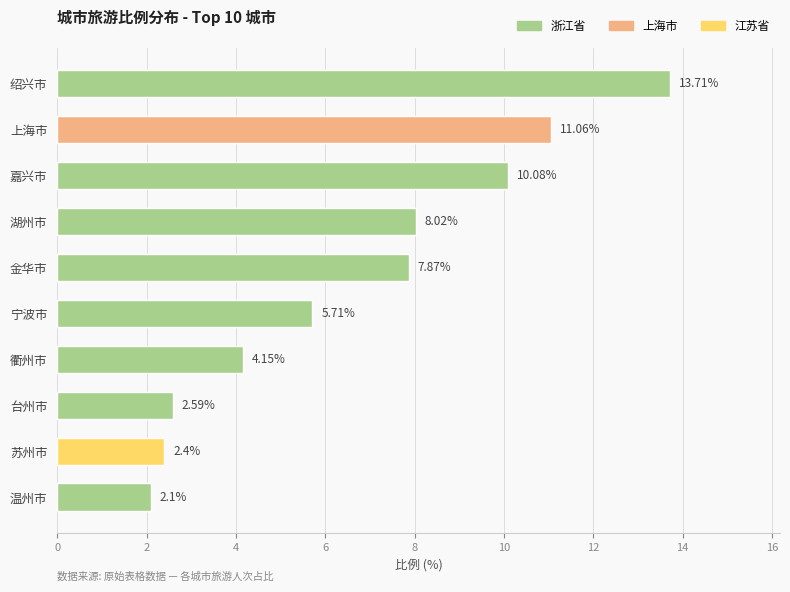

Rank the categories by value from highest to lowest.

绍兴市, 上海市, 嘉兴市, 湖州市, 金华市, 宁波市, 衢州市, 台州市, 苏州市, 温州市